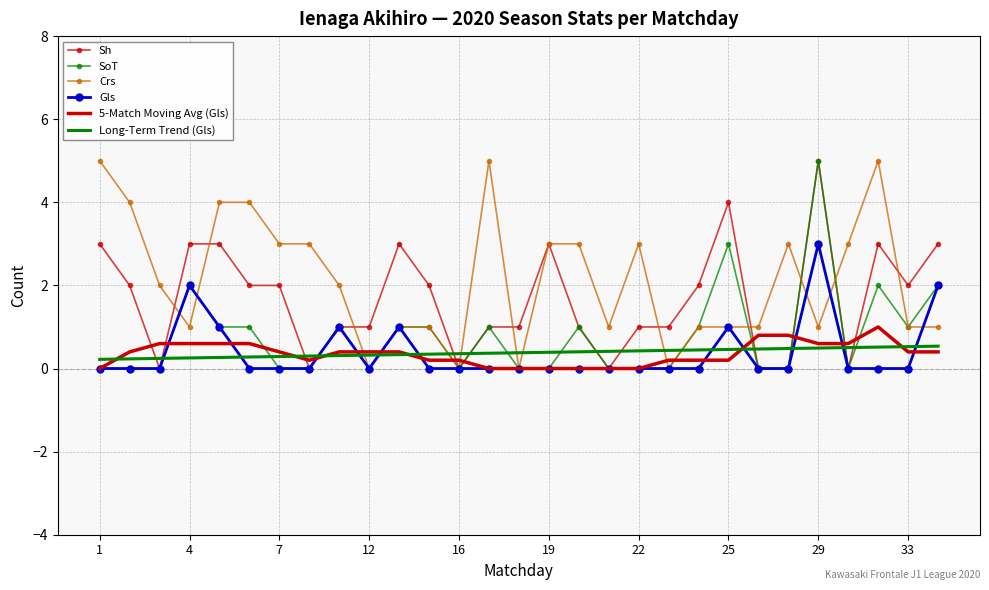

What is the maximum value for 5-Match Moving Avg (Gls)?

1.0